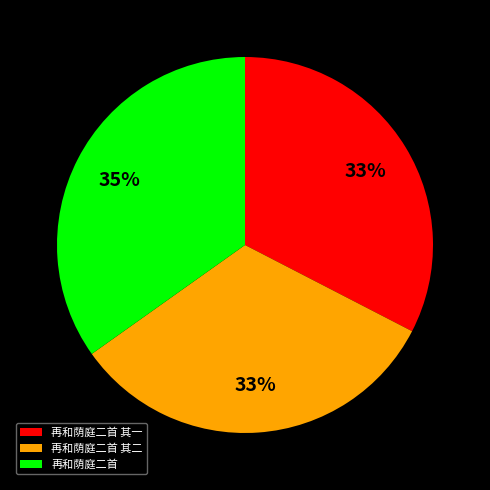

What is the ratio of the value at 再和荫庭二首 to the value at 再和荫庭二首 其一?

1.1